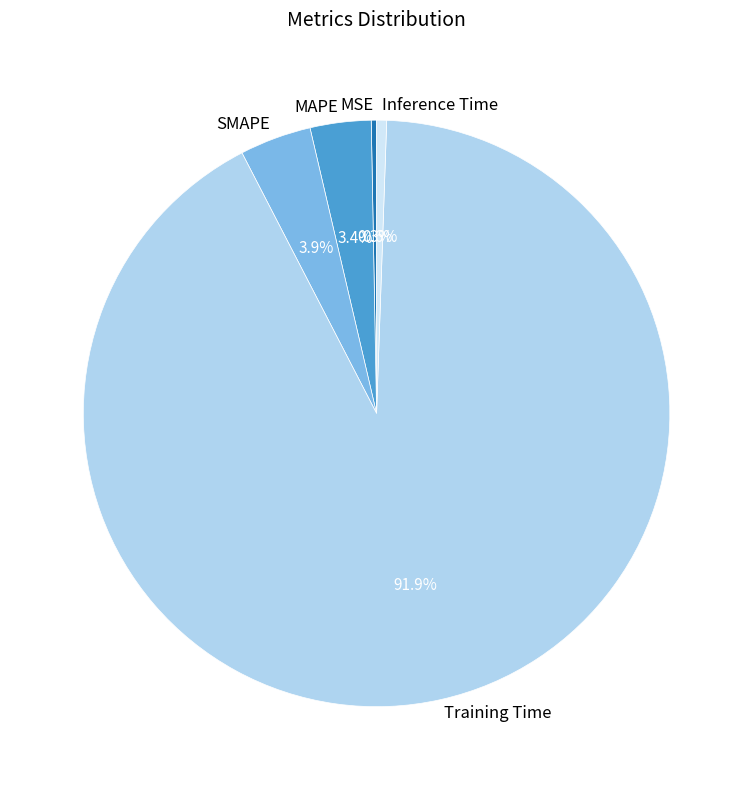

What is the largest slice in the pie chart?

Training Time